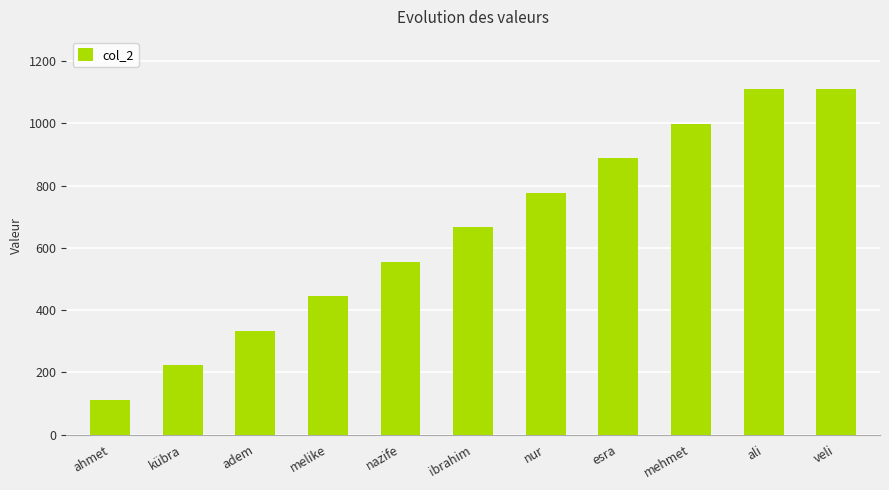

How many bars are there in total?

11